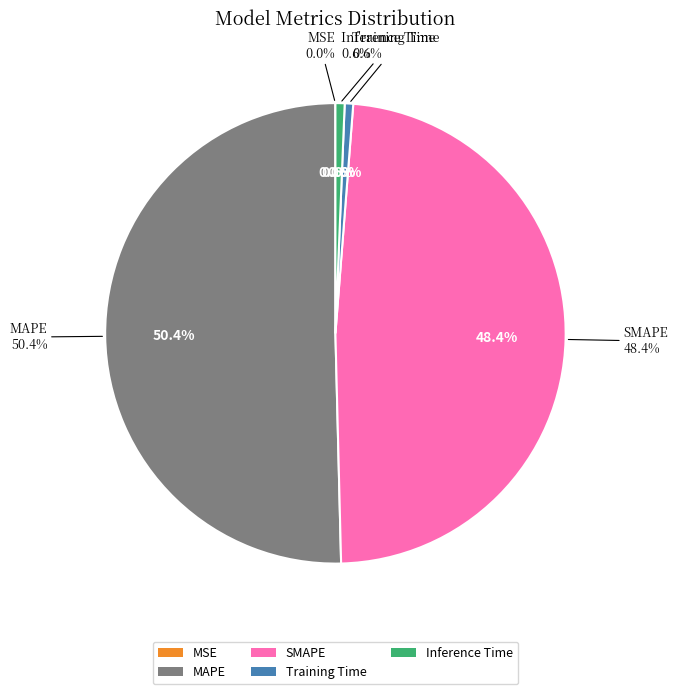

What percentage is NOT represented by SMAPE?

51.6%